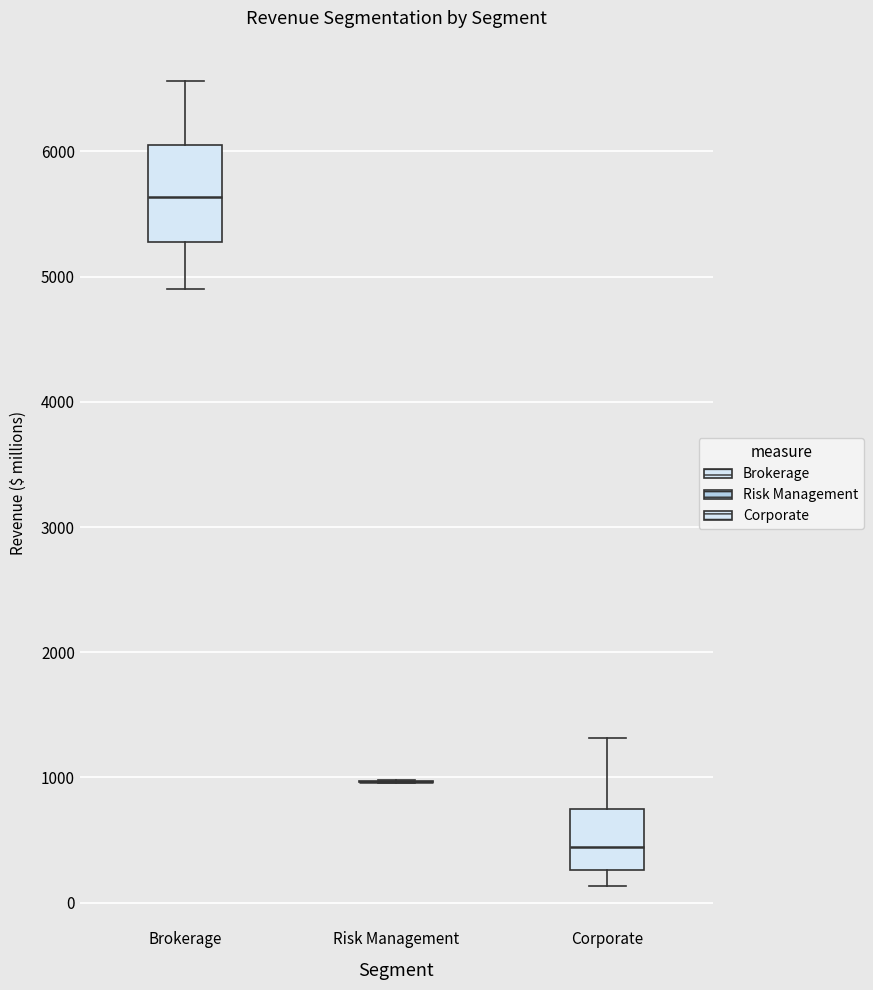

Where does the median line of the box for Brokerage sit on the y-axis? The values are not printed on the chart, so give them approximately, as read against the axis.

5600